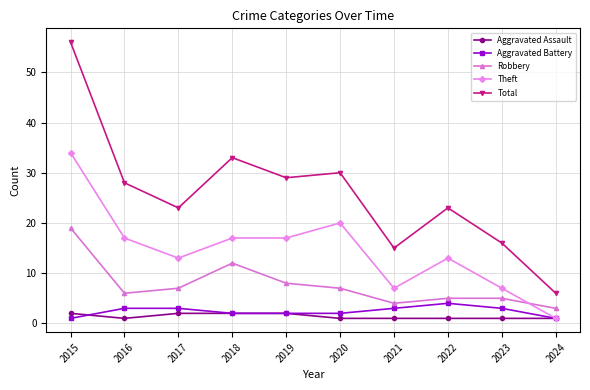

What is the total value across all series at 2017?

48